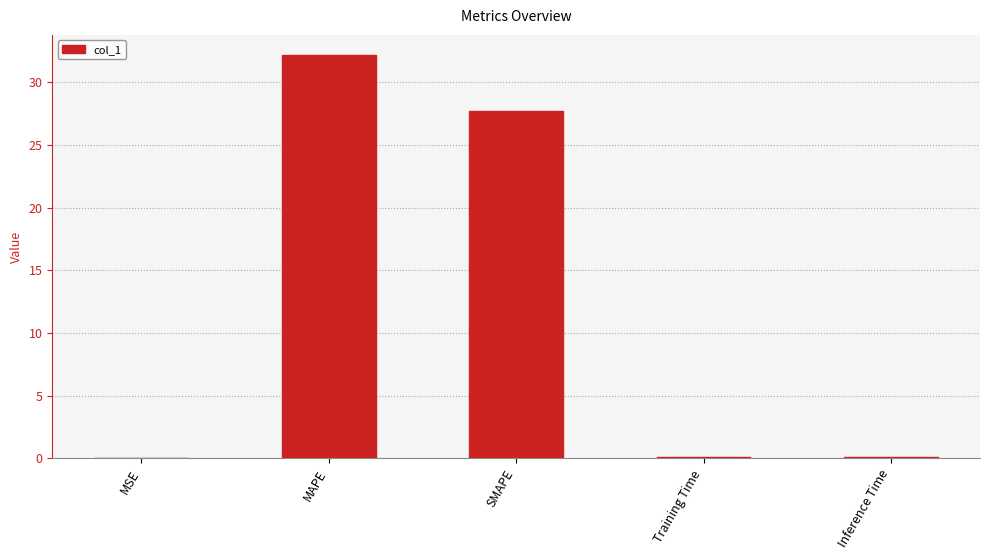

True or false: the data shows 0.0 at MSE.

True